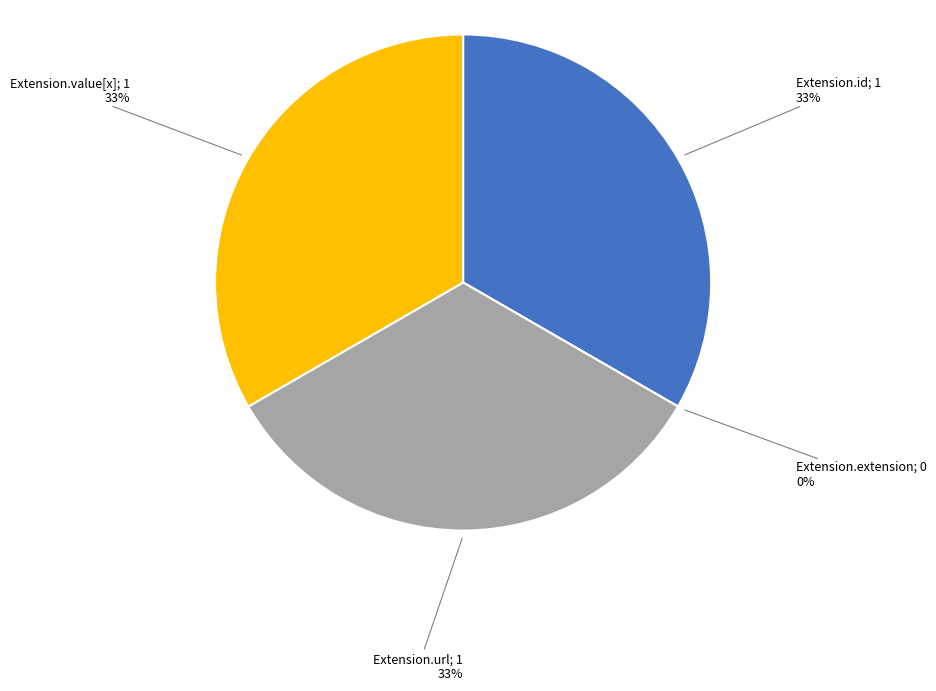

To the nearest percent, what is the average slice percentage?

25%